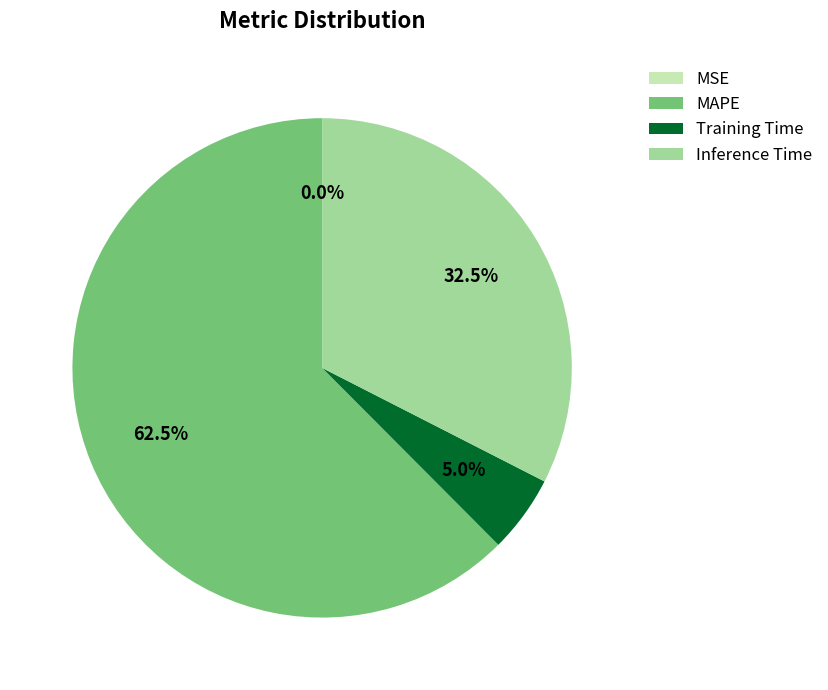

What is the largest slice in the pie chart?

MAPE